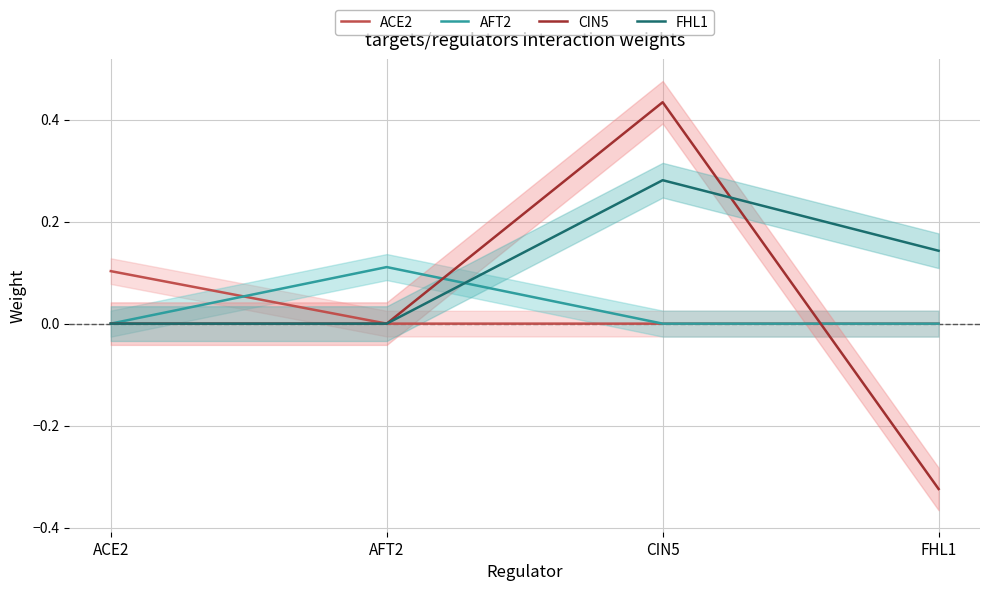

Is the value of ACE2 at FHL1 greater than the value of FHL1 at FHL1?

No